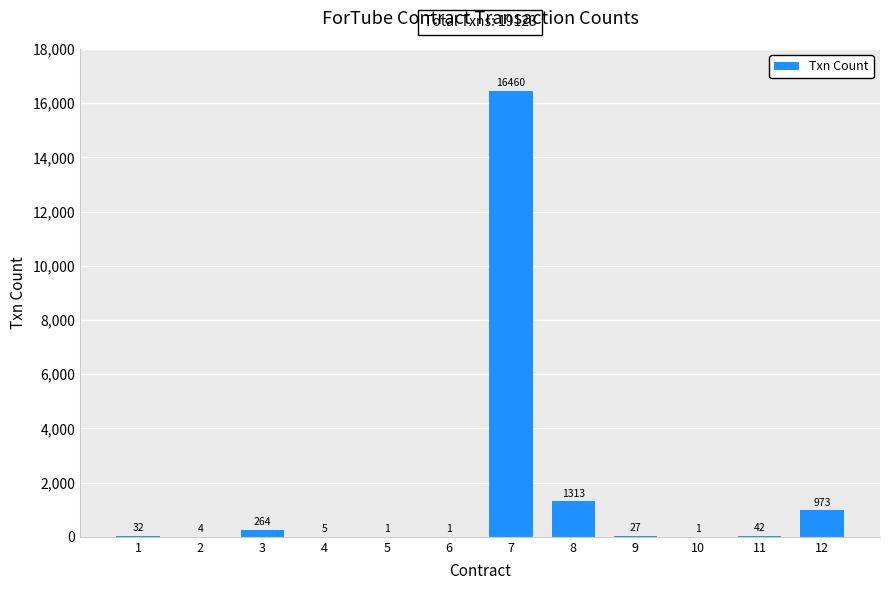

The value at 7 is 28351. True or false?

False